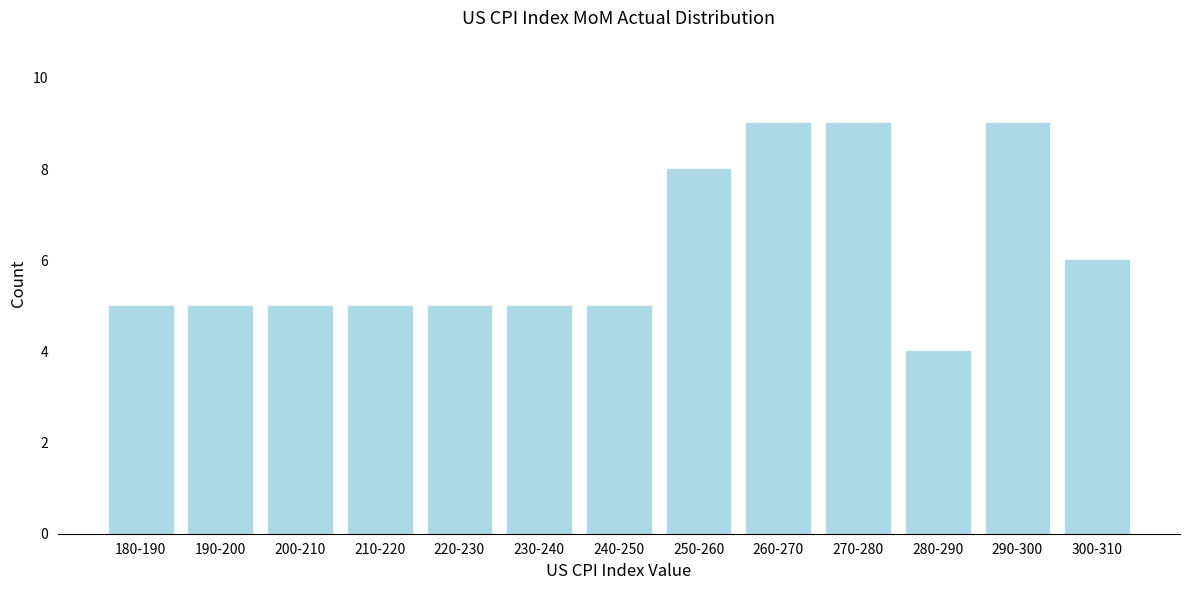

Reading right to left, extract all data points from this chart.

300-310=6	290-300=9	280-290=4	270-280=9	260-270=9	250-260=8	240-250=5	230-240=5	220-230=5	210-220=5	200-210=5	190-200=5	180-190=5